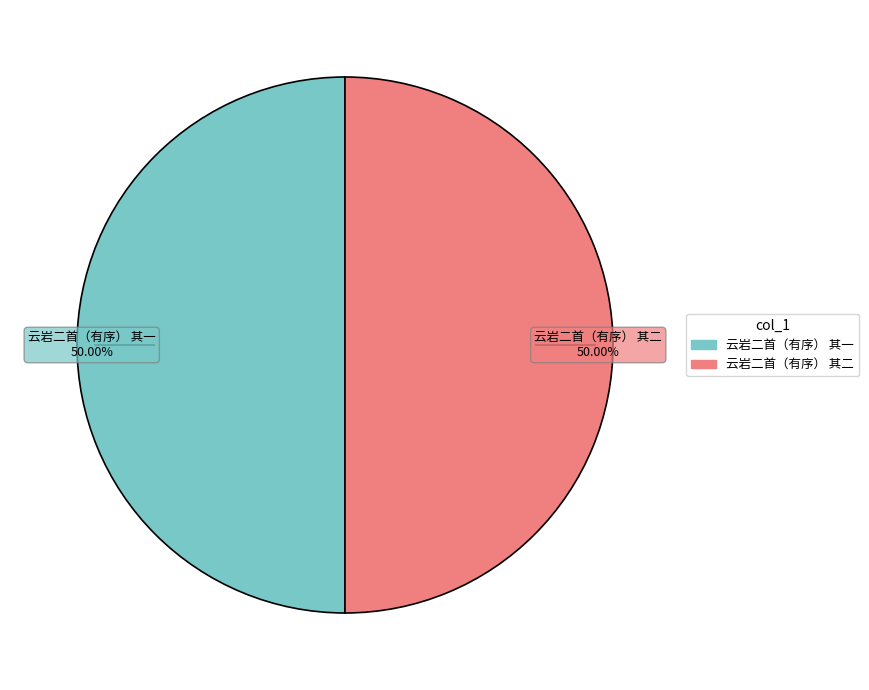

Do 云岩二首（有序） 其二 and 云岩二首（有序） 其一 together represent more than half of the pie?

Yes